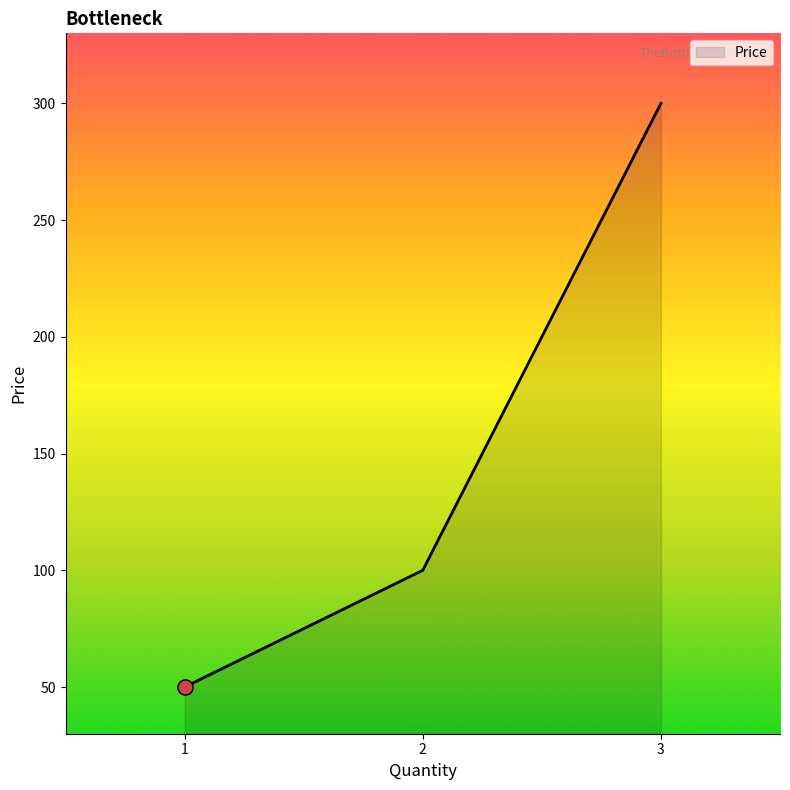

Approximately how many times larger is the value at 2 compared to 3?

0.3